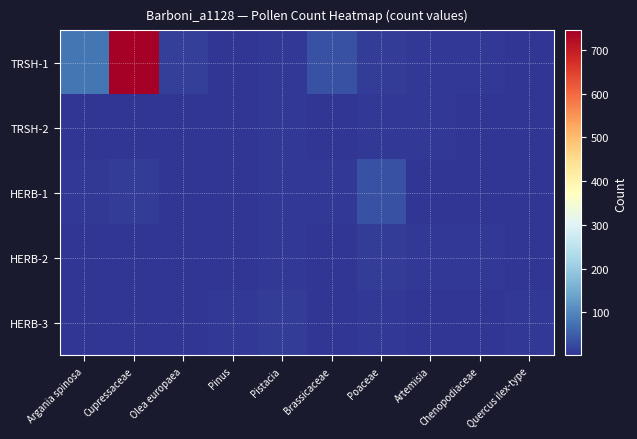

How many categories are shown in the chart?

10